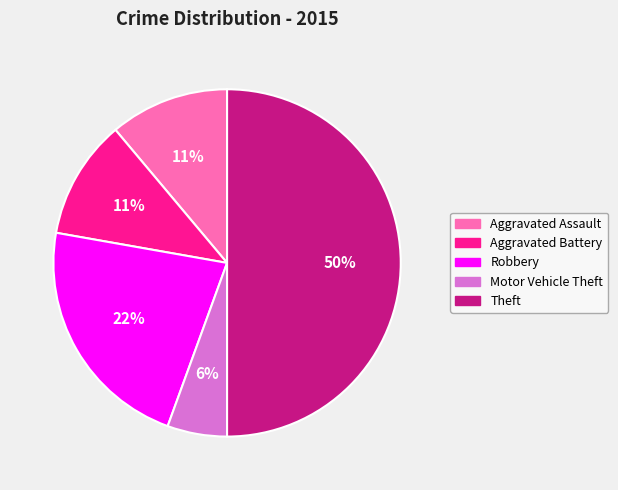

How many slices are in this pie chart?

5